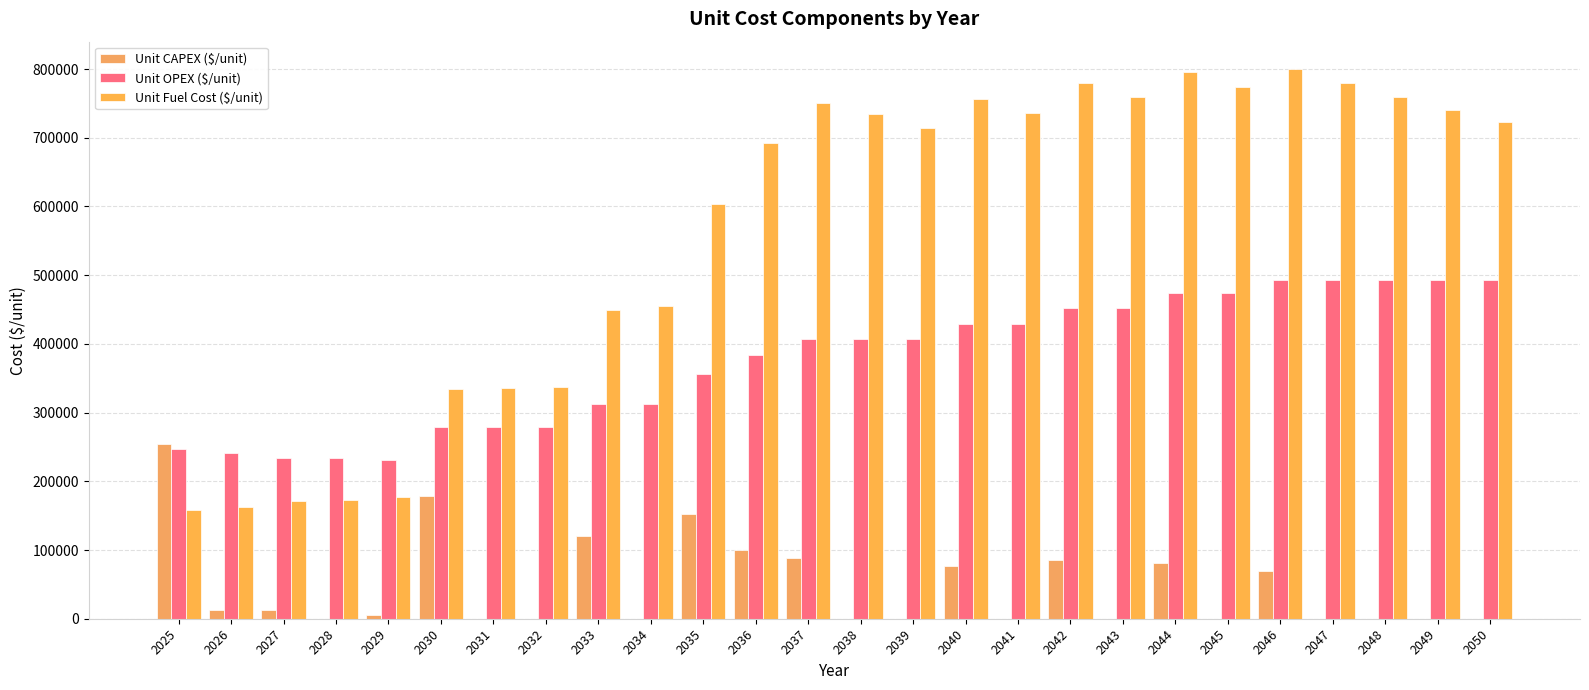

Are the bars horizontal?

No